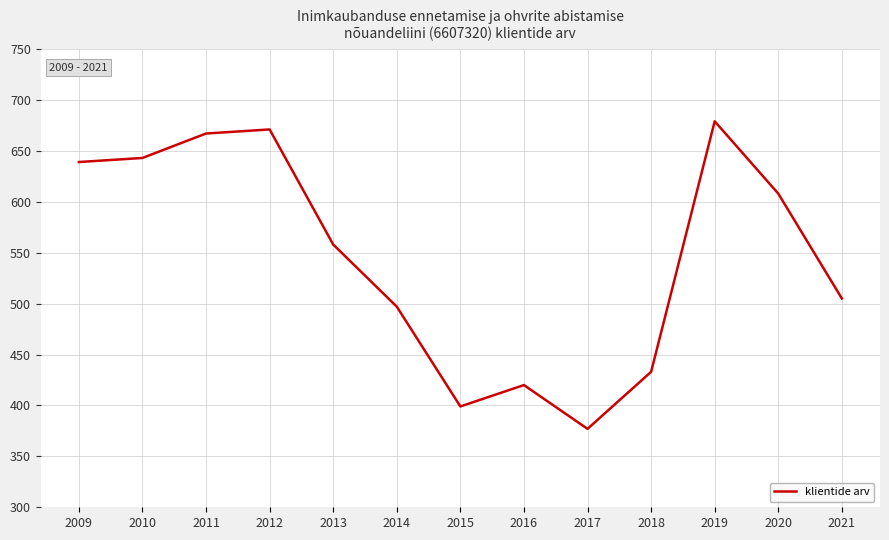

Reading left to right, list all the values displayed in this chart.

639	643	667	671	558	497	399	420	377	433	679	608	505